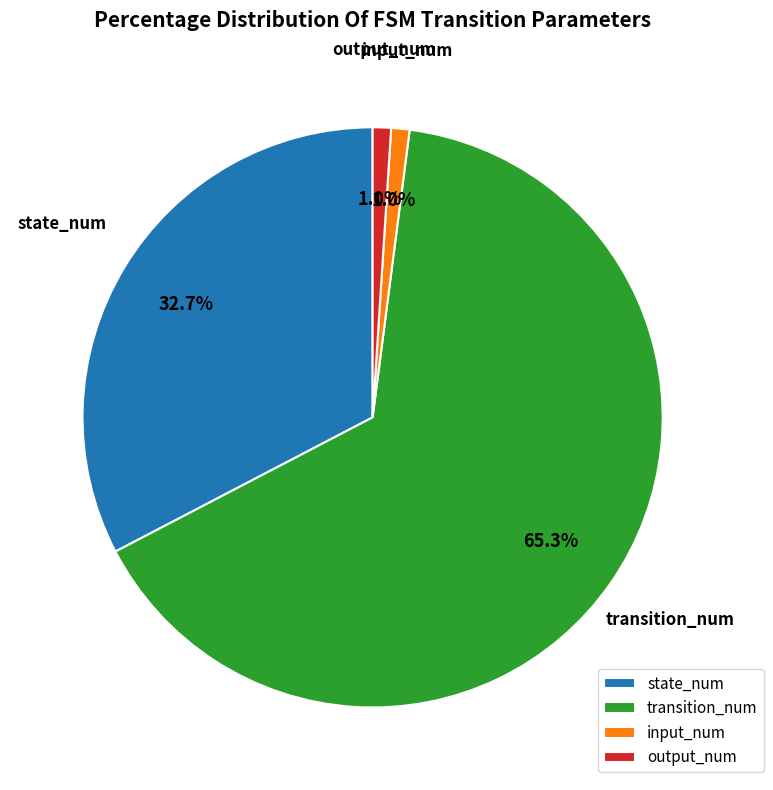

Combined, do transition_num and input_num account for over 50%?

Yes